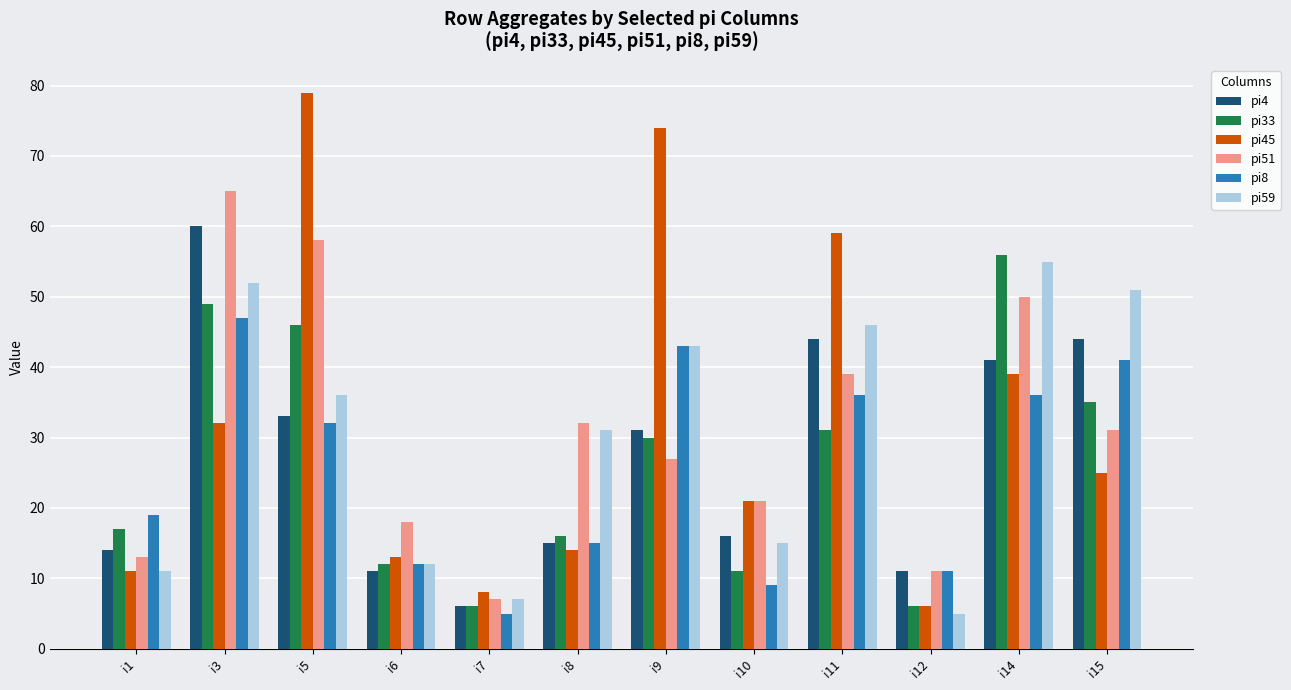

Which category has the highest value across all series?

i5